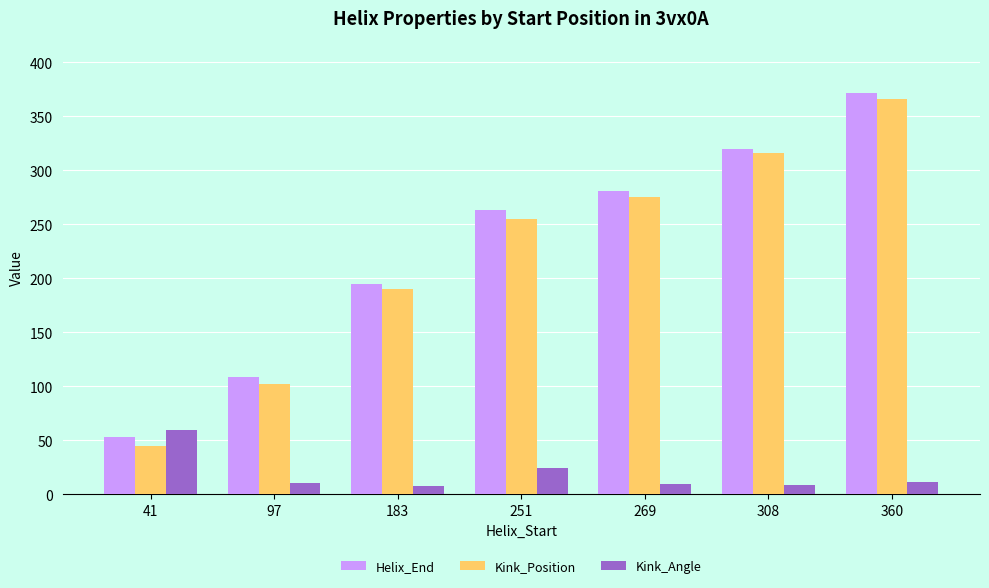

The value of Kink_Position at 251 is 399.4. True or false?

False